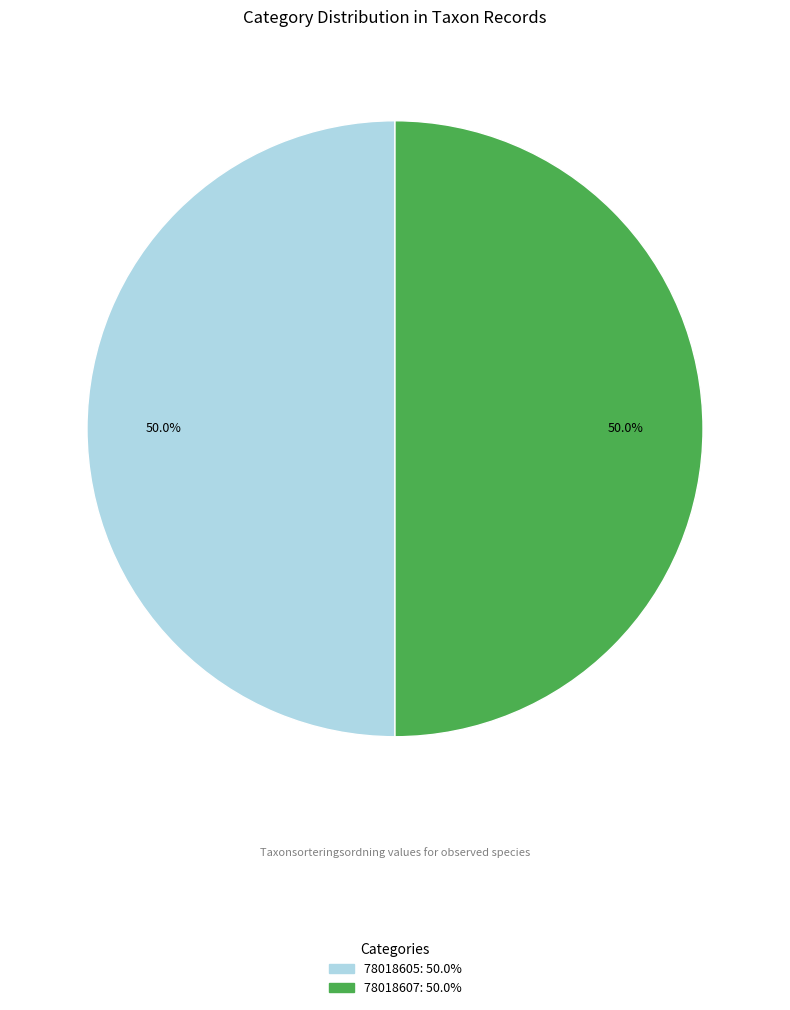

What is the ratio of the value at 78018605 to the value at 78018607?

1.0